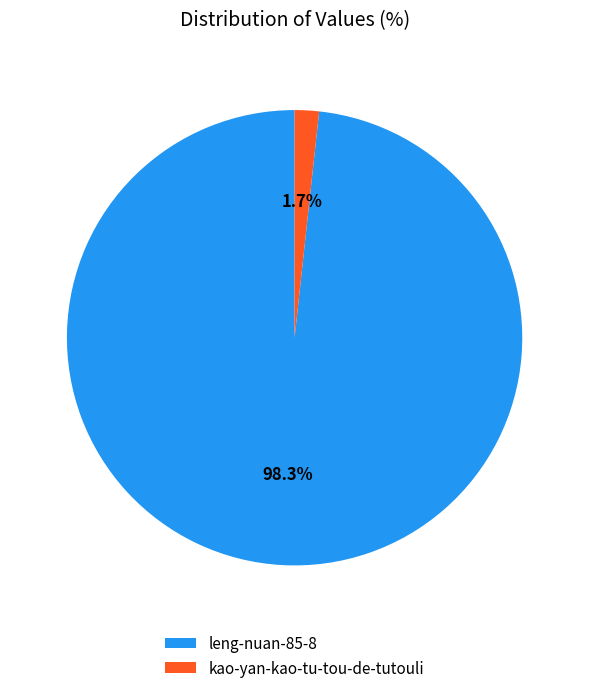

Rank the categories by value from highest to lowest.

leng-nuan-85-8, kao-yan-kao-tu-tou-de-tutouli